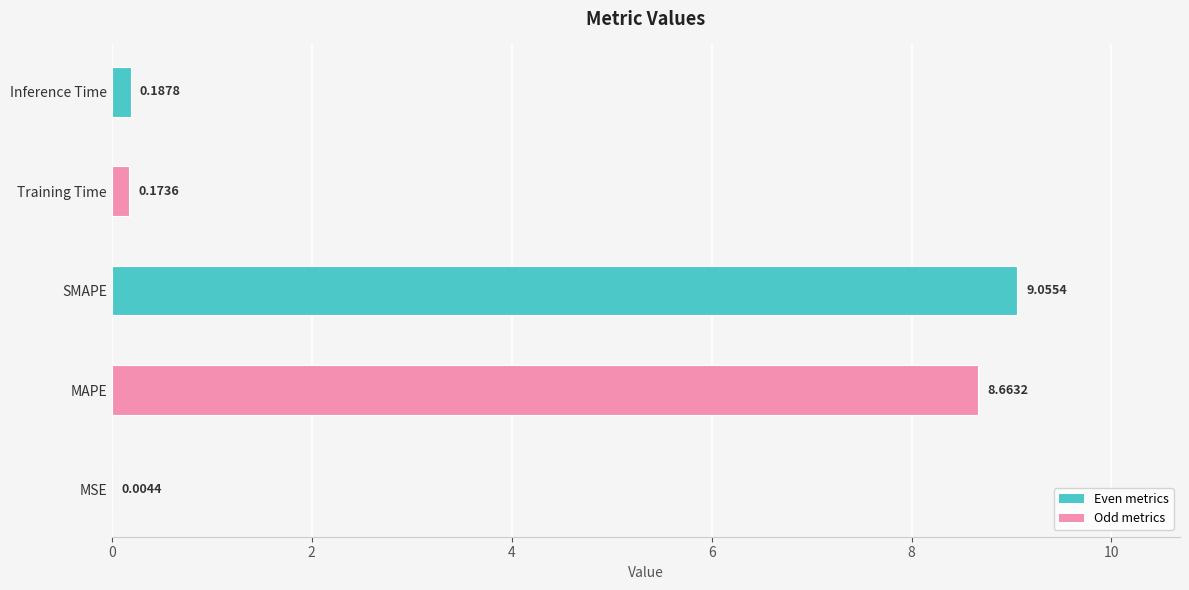

What is the sum of all values?

18.1